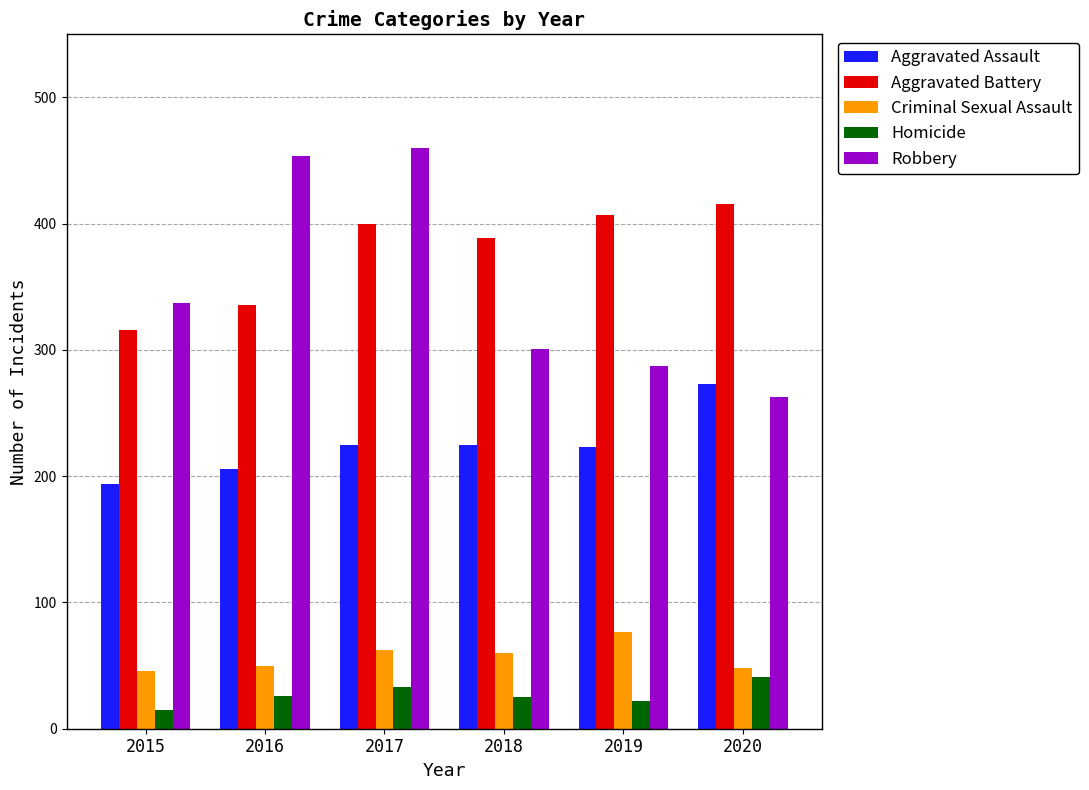

At which label does Aggravated Assault reach its peak?

2020